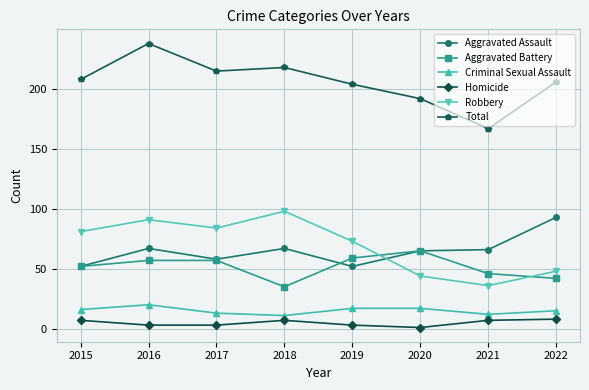

What is the smallest value displayed?

1